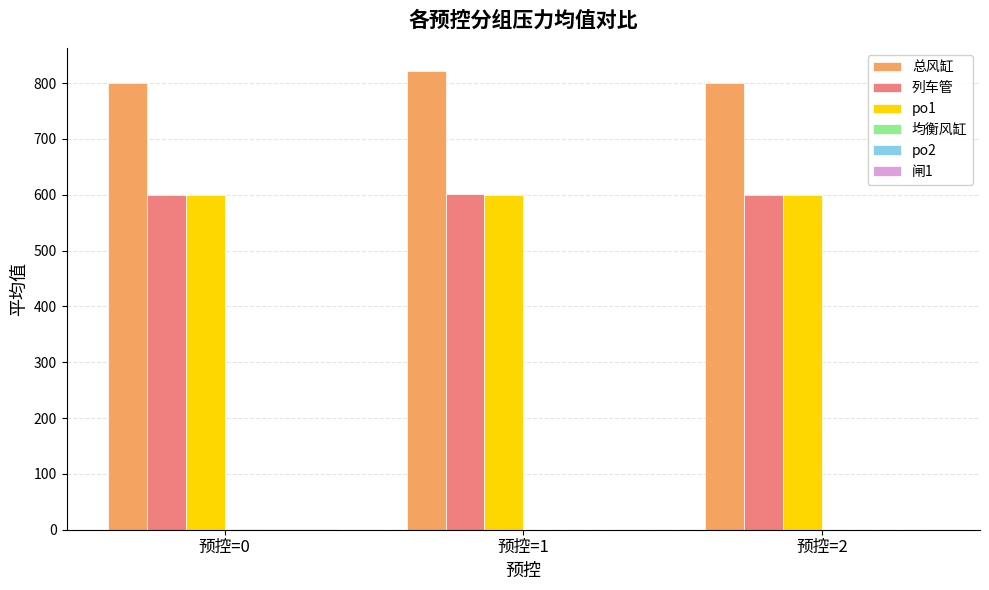

True or false: 总风缸 has a value of 1122.4 at 预控=1.

False